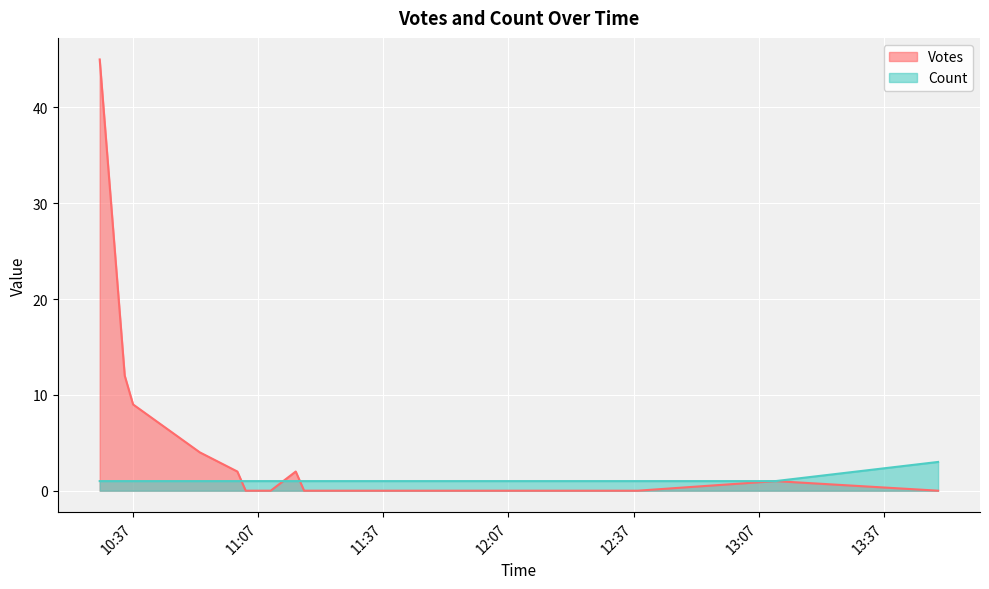

True or false: Count and Votes intersect in this chart.

True